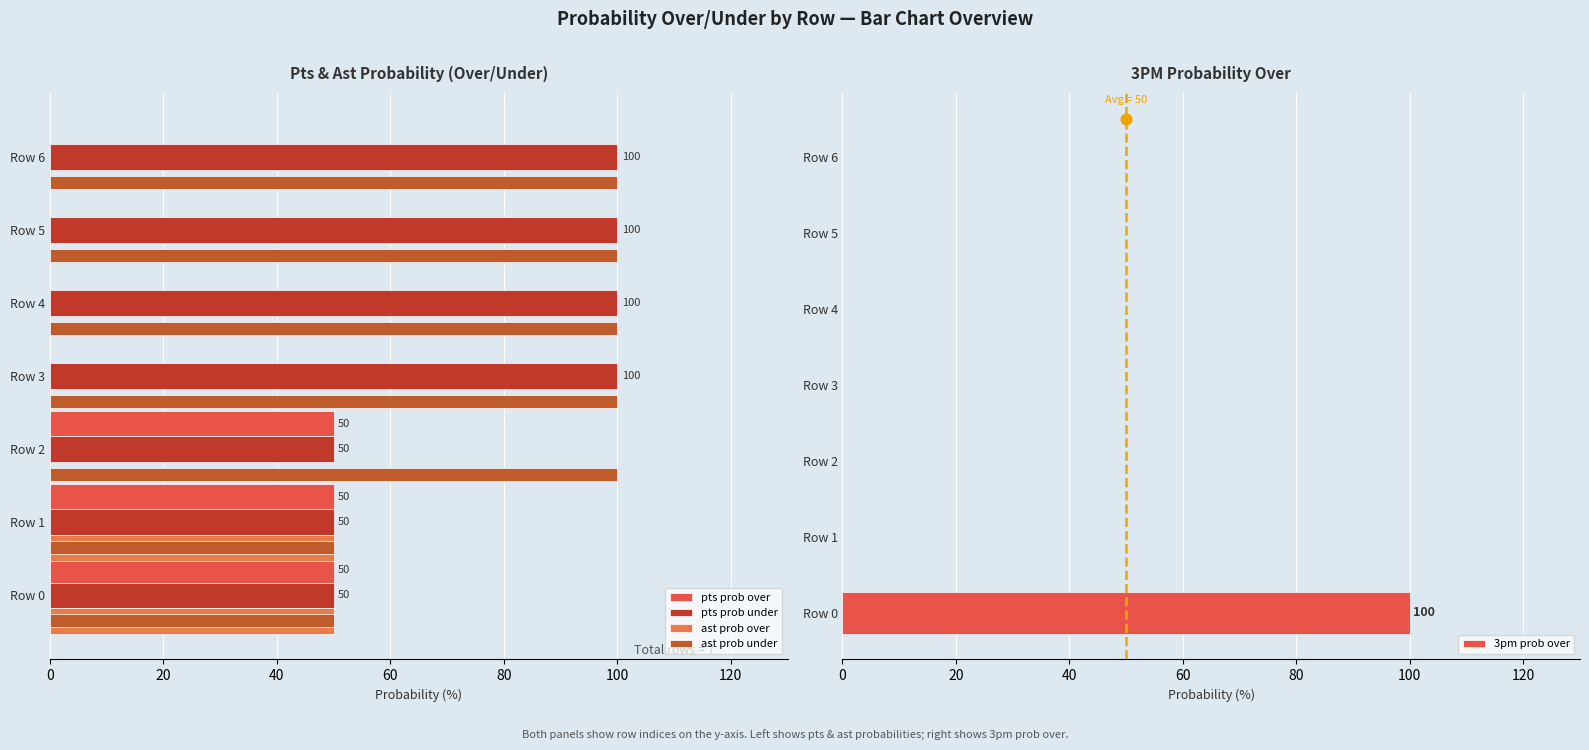

Which series has the largest Y range (max minus min)?

3pm prob over